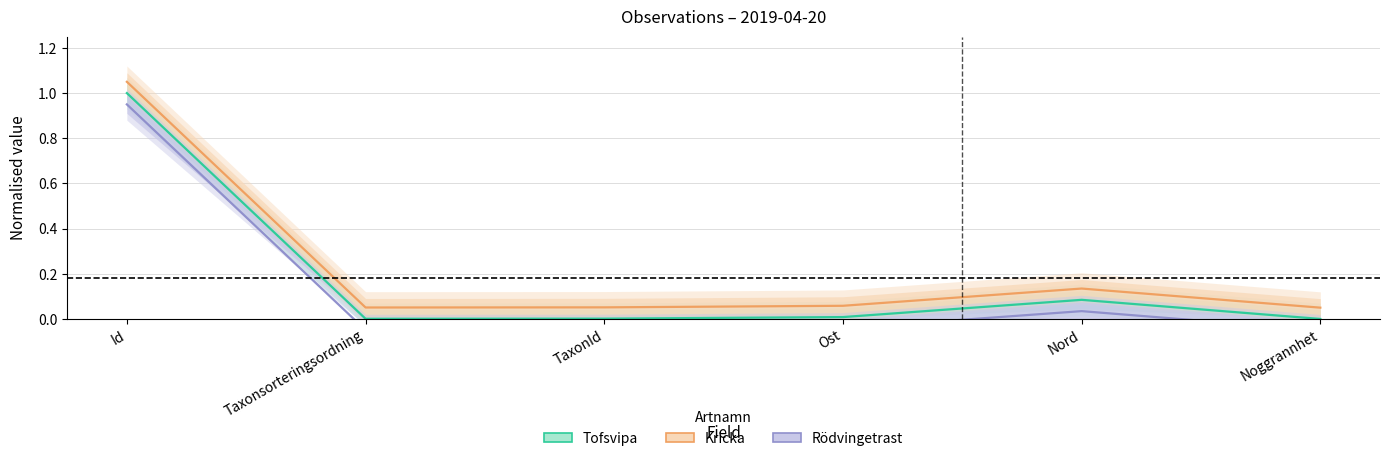

In Rödvingetrast, how many points are higher than both neighbors (excluding endpoints)?

1